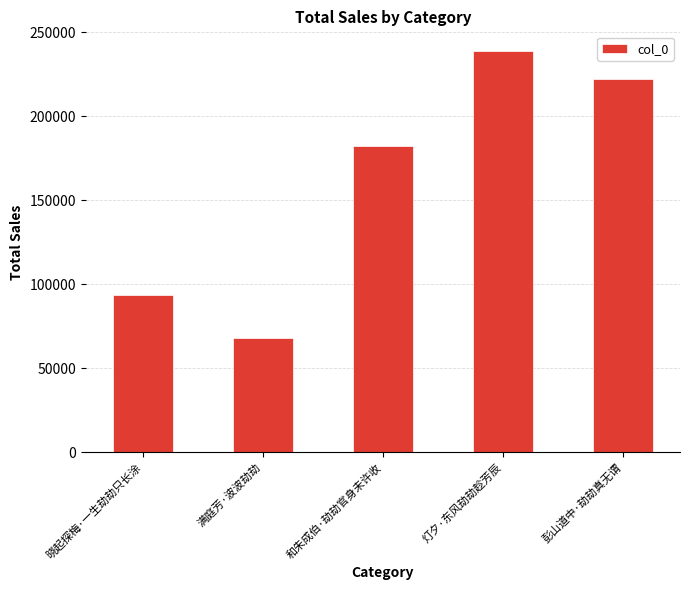

List the labels in order of value, largest first.

灯夕·东风劫劫趁芳辰, 彭山道中·劫劫真无谓, 和朱成伯·劫劫官身未许收, 晓起探梅·一生劫劫只长涂, 满庭芳·波波劫劫